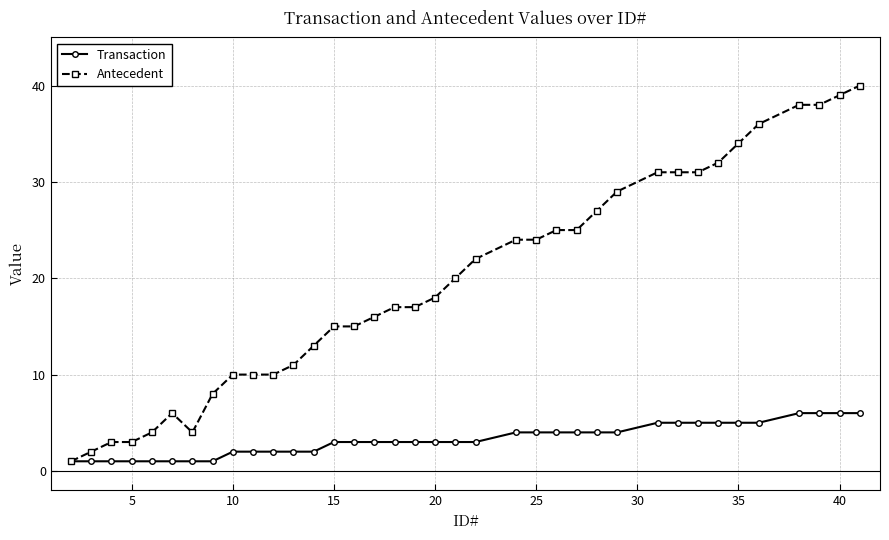

Rank the series by their maximum value, from lowest to highest.

Transaction, Antecedent